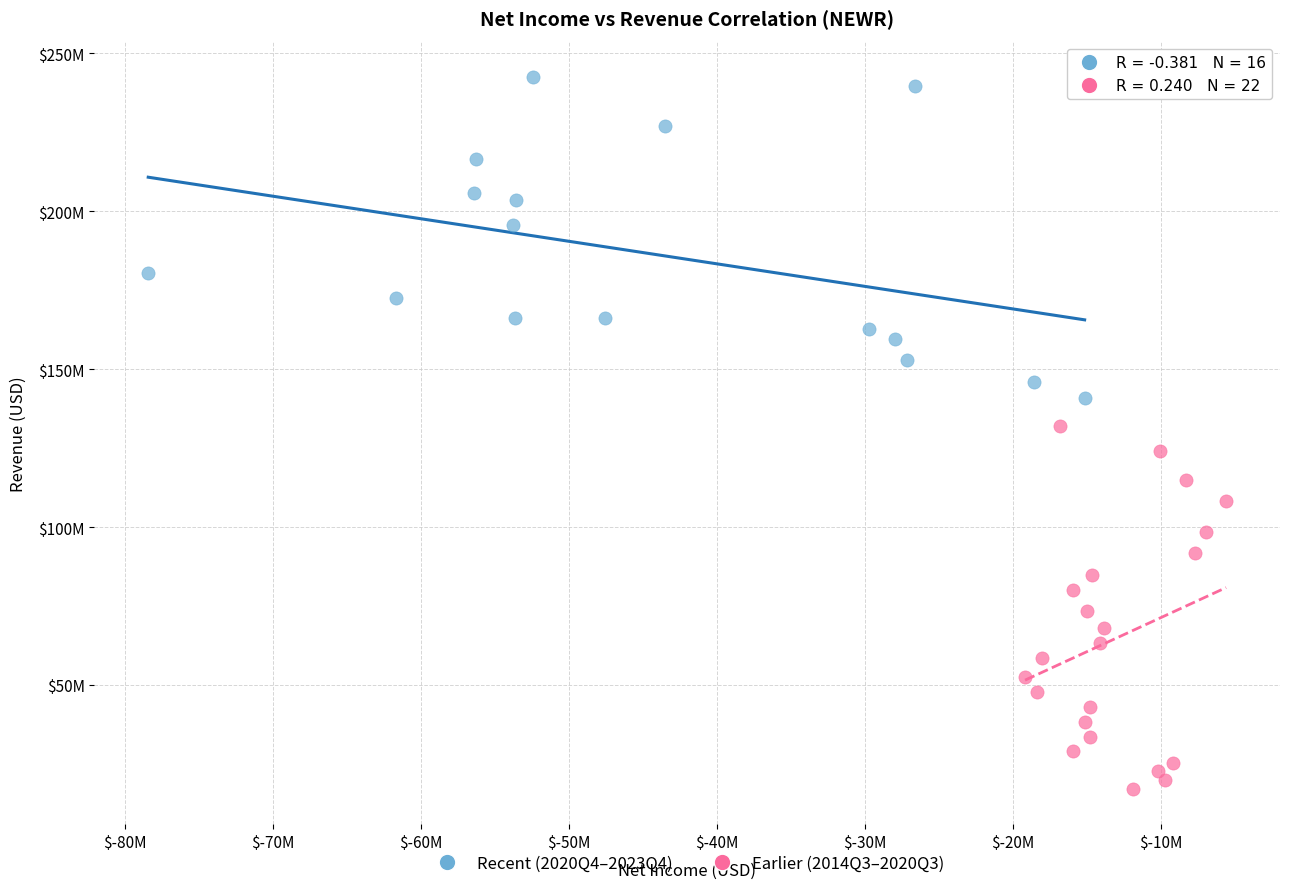

Which series reaches the minimum Y coordinate?

Earlier (2014Q3–2020Q3)